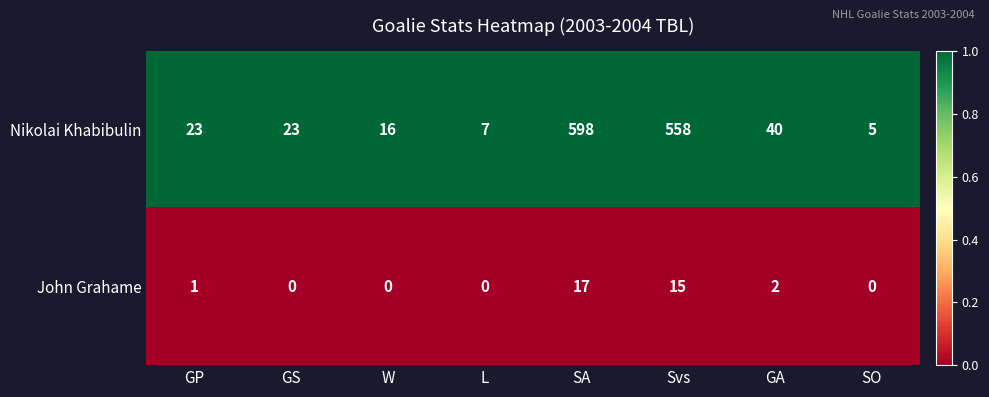

What is the total value across all series at W?

16